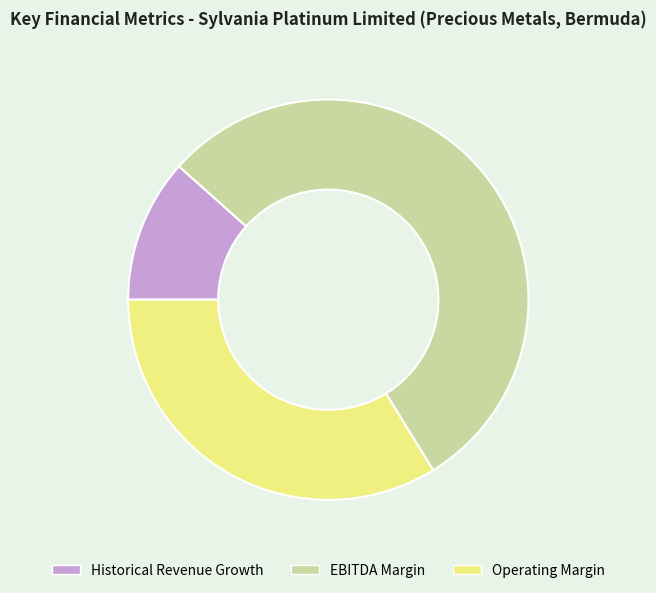

Which category has the biggest portion of the pie?

EBITDA Margin